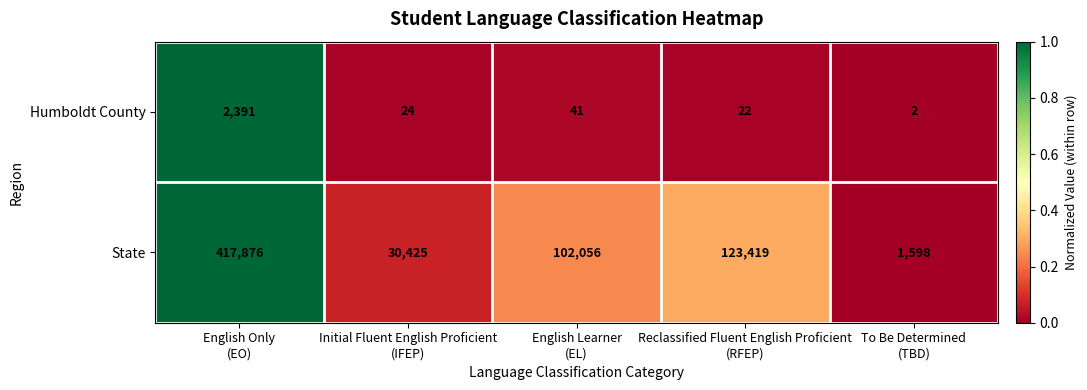

What is the difference between the maximum and minimum values in the Humboldt County series?

2389